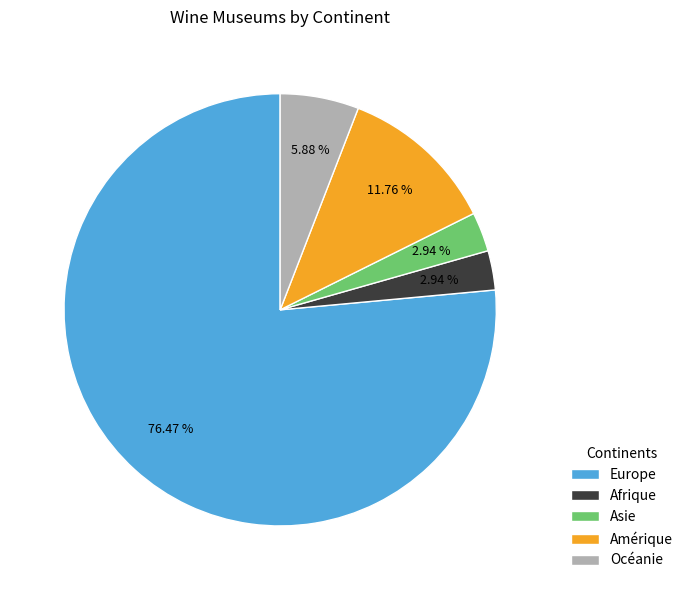

How many segments does this pie chart have?

5